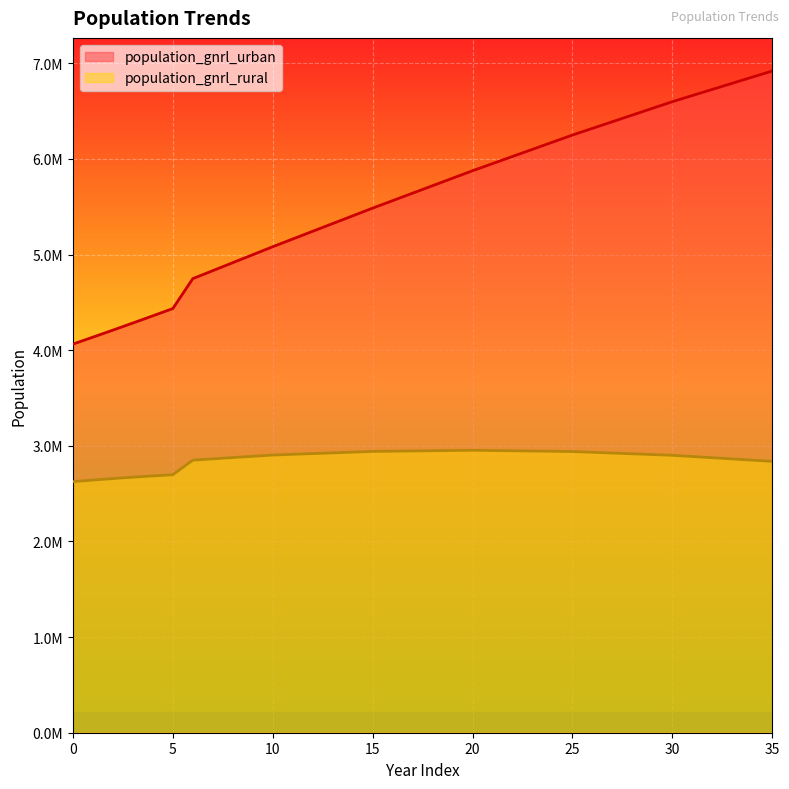

True or false: population_gnrl_urban and population_gnrl_rural cross at least once.

False